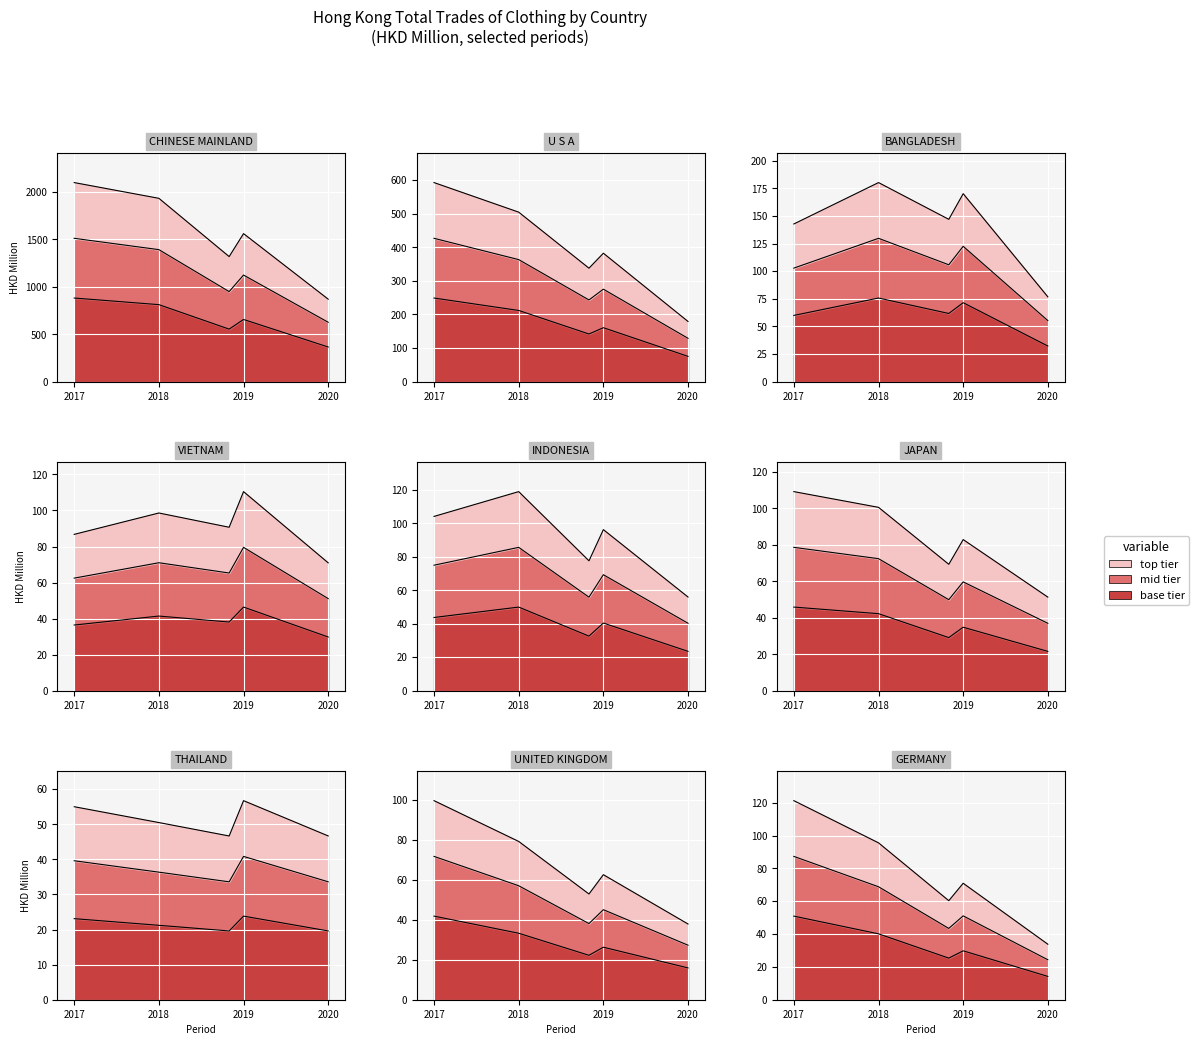

Is it true that 202010 equals 35.6 at VIETNAM?

False